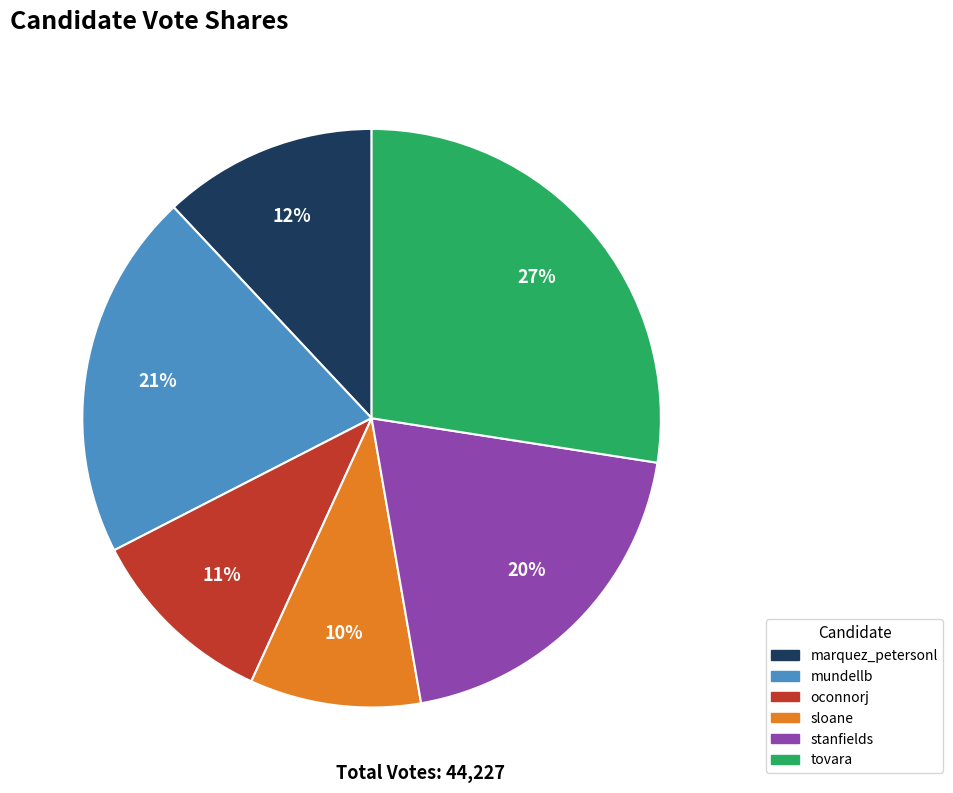

To the nearest percent, what portion does sloane represent?

10%